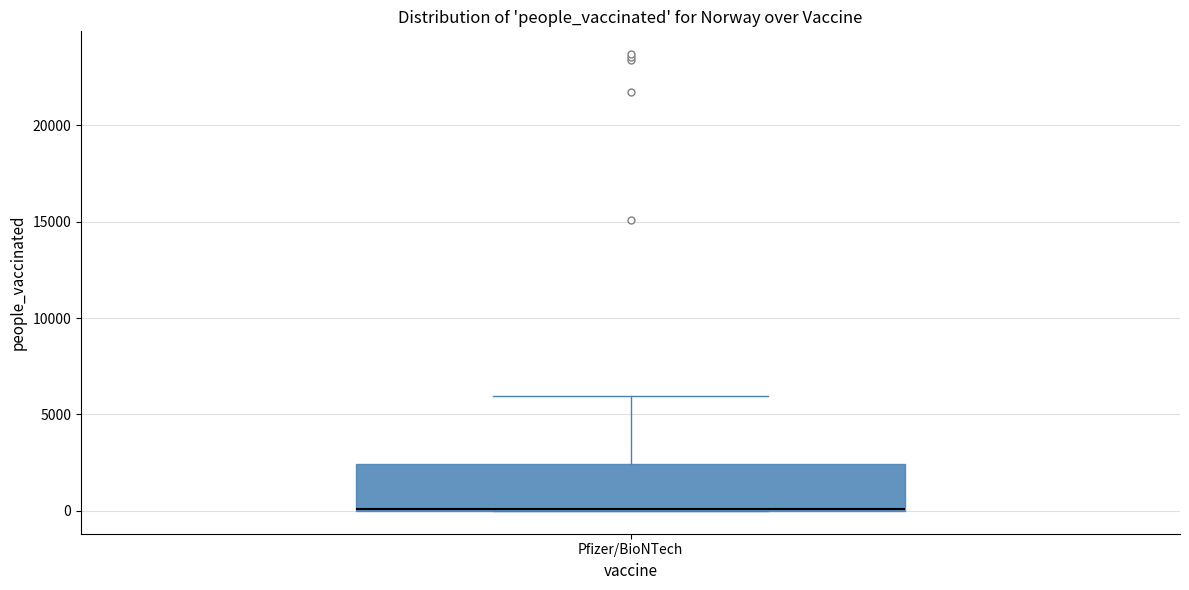

Read this box plot against the y-axis: the position of the median line, the range covered by the box, and the ends of both whiskers. The values are not printed on the chart, so give them approximately, as read against the axis.

median 0 (drawn on the box's lower edge), box 0 to 2500, whiskers 0 to 6000